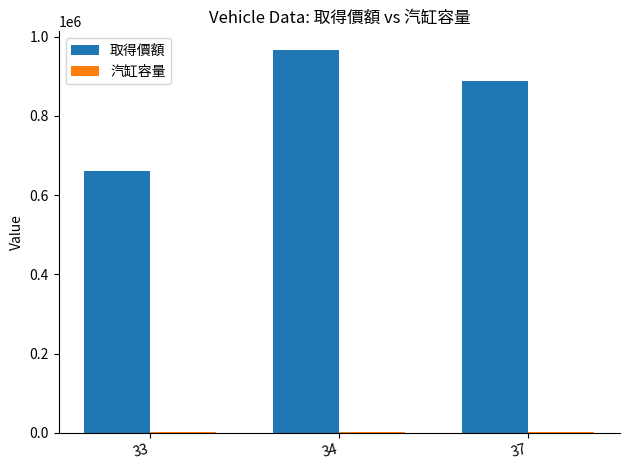

What is the maximum value for 取得價額?

965000